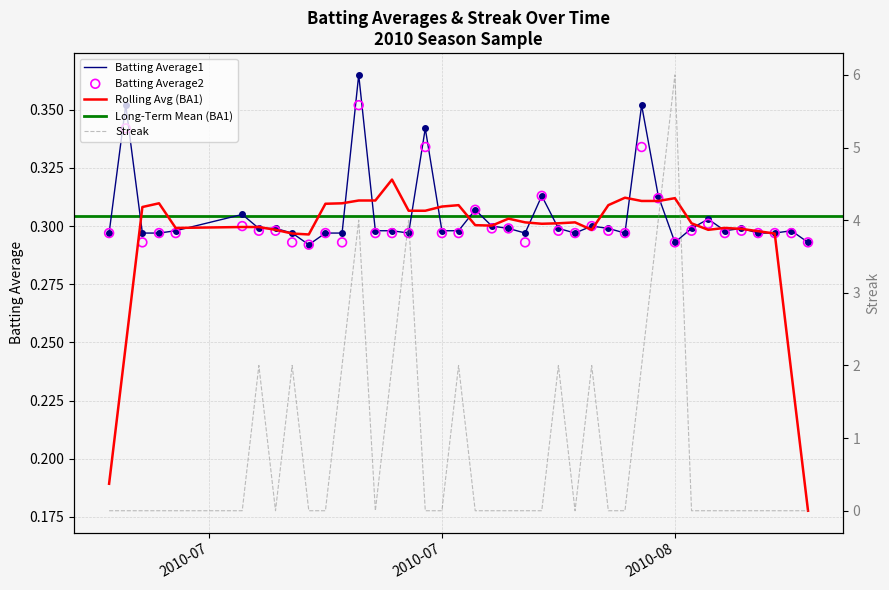

Which series contains the lowest Y value?

Streak